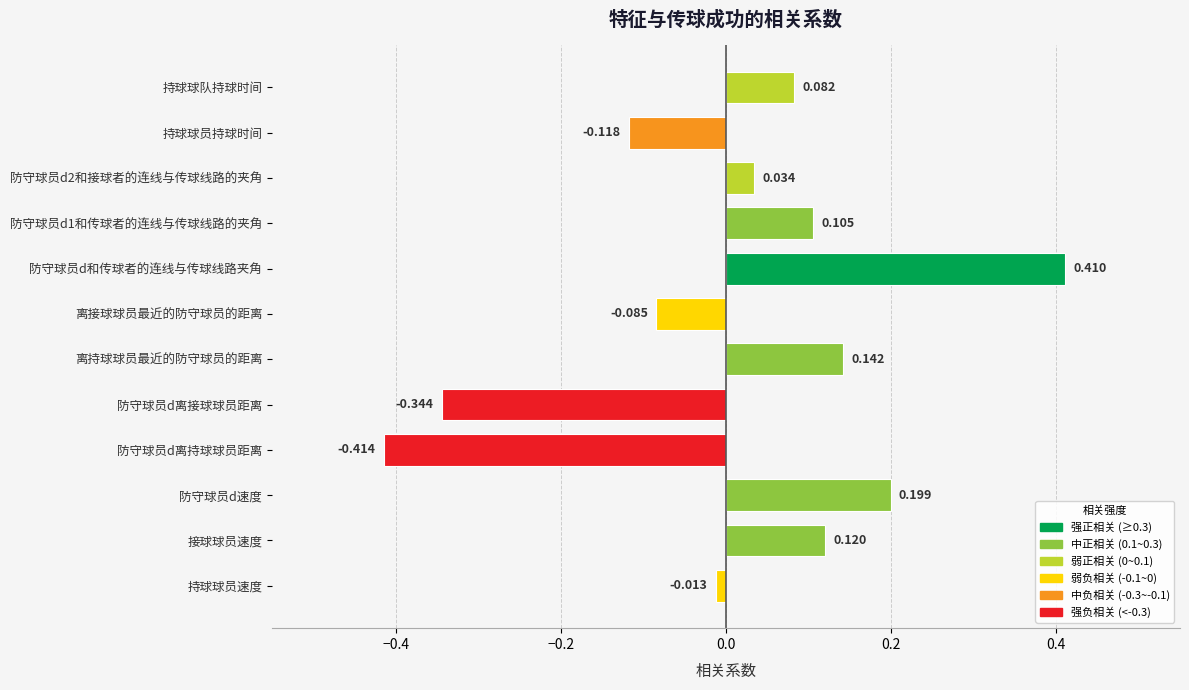

Where is the data nearest to the value 0?

持球球员速度